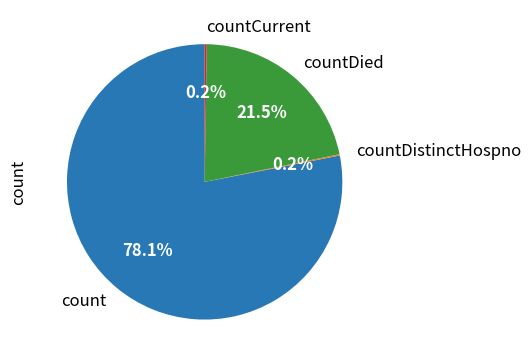

To the nearest percent, what is the combined percentage of count and countDied?

100%